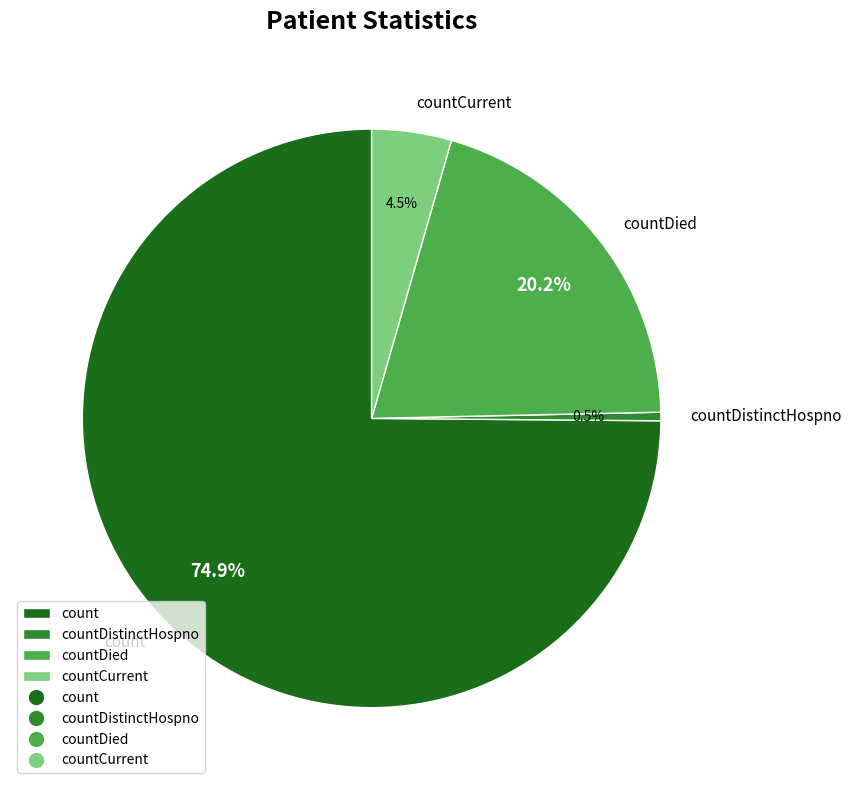

Does countDied represent more than half of the total?

No